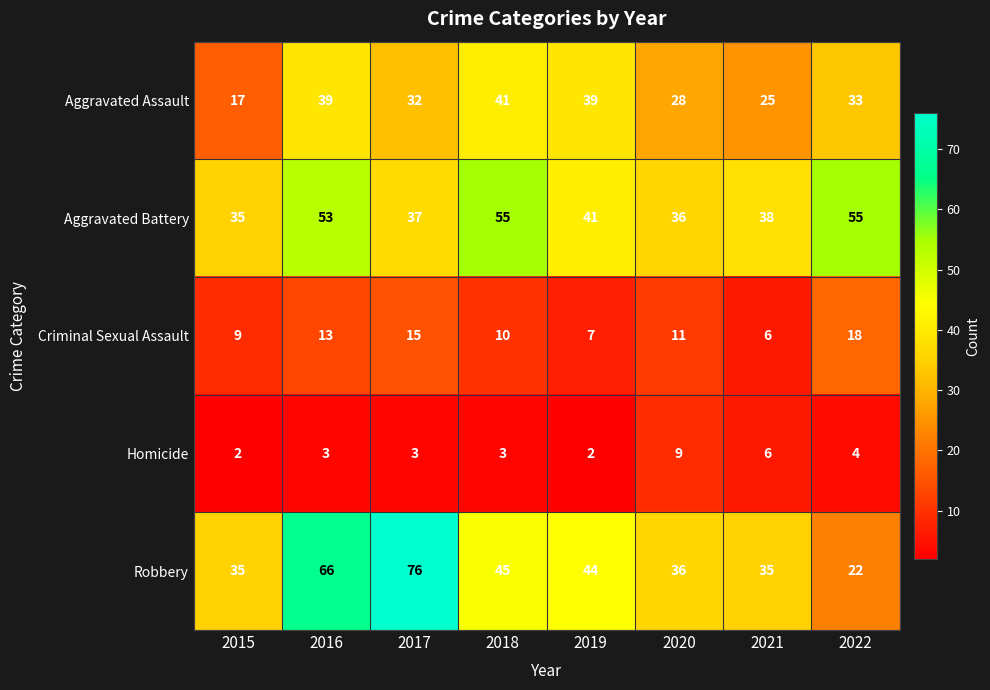

At which category is the sum across all series the highest?

2016